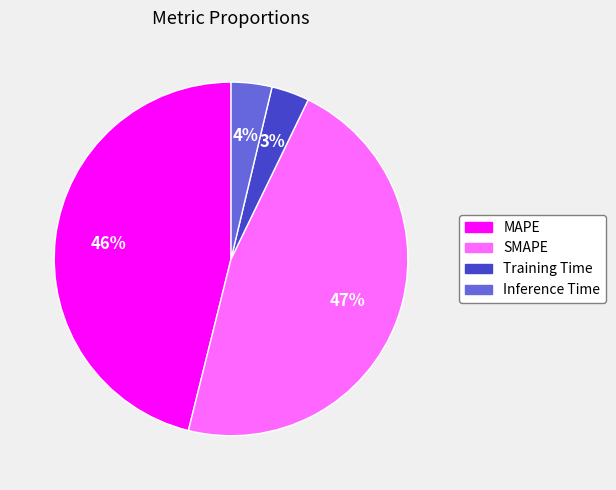

To the nearest percent, what is the difference between the Inference Time and SMAPE slice percentages?

43%